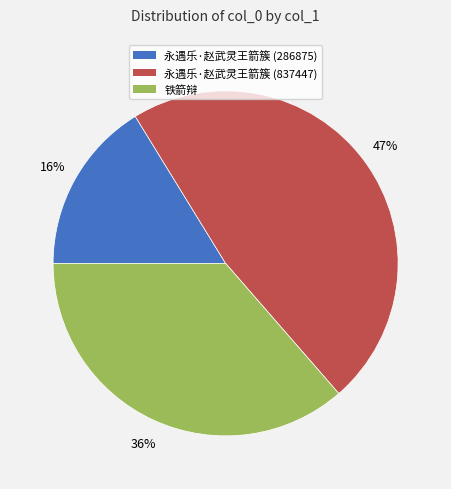

Does any single category account for the majority?

No